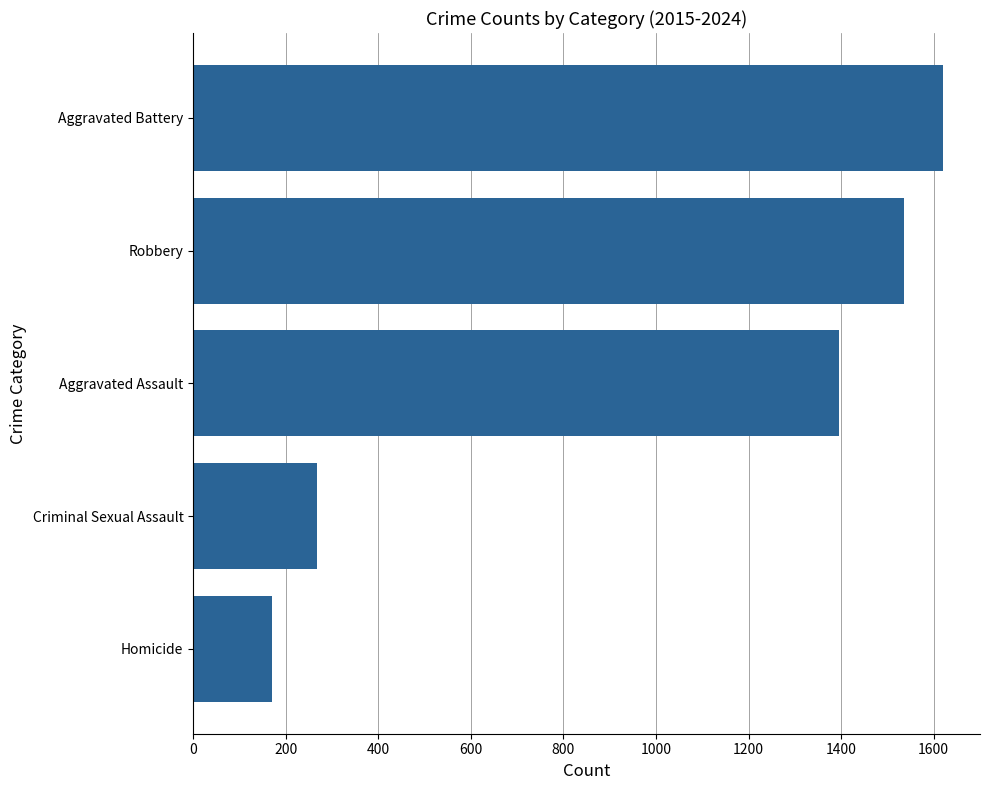

What is the ratio of the value at Aggravated Assault to the value at Aggravated Battery?

0.9